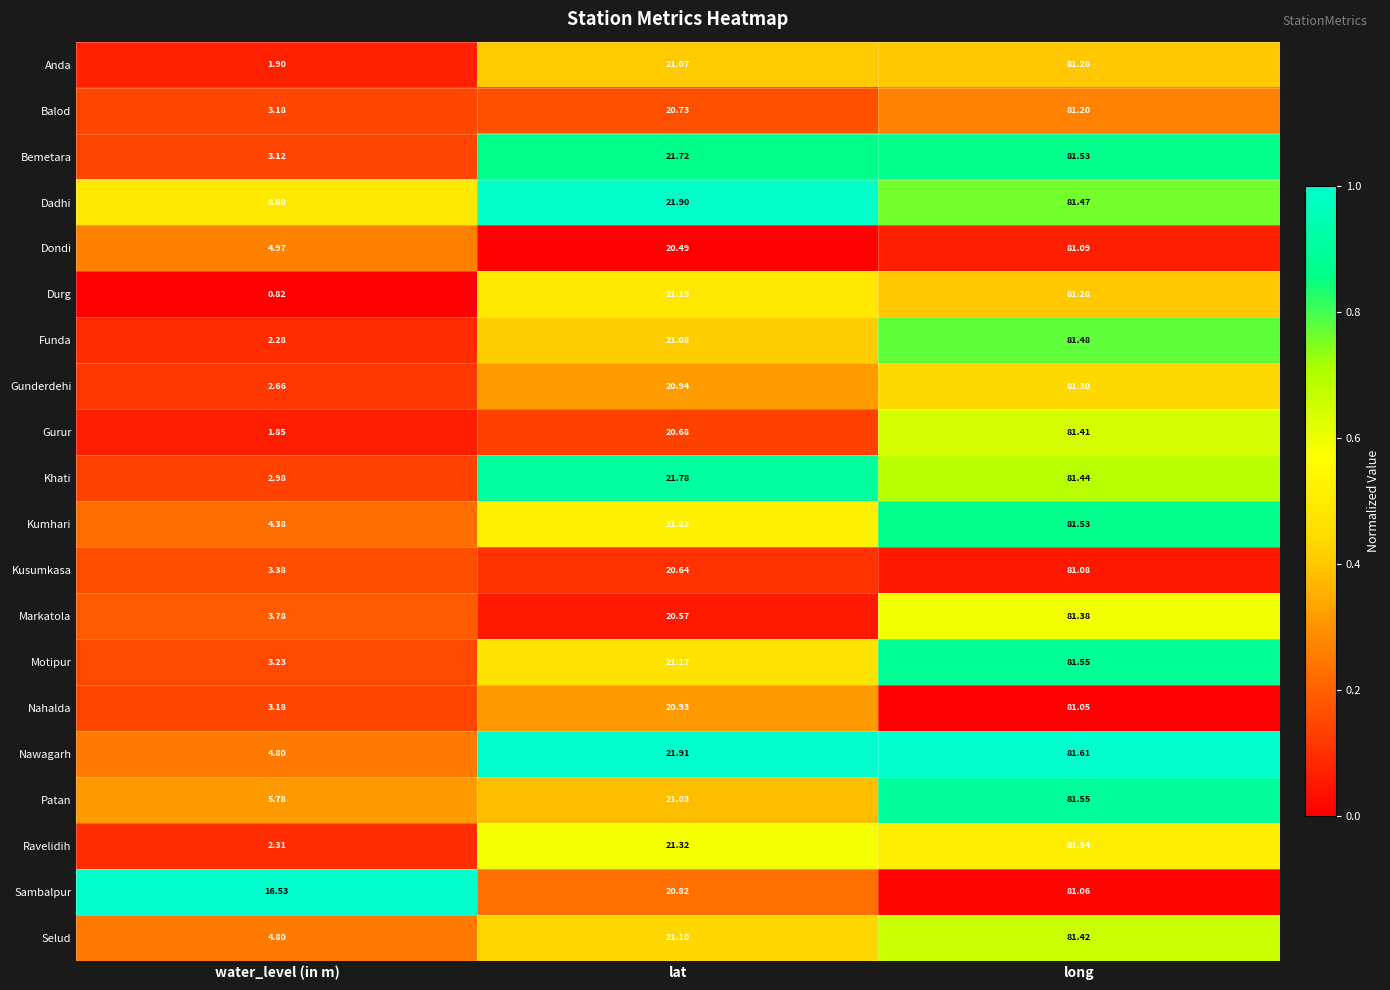

What is the total value across all series at water_level (in m)?

84.5